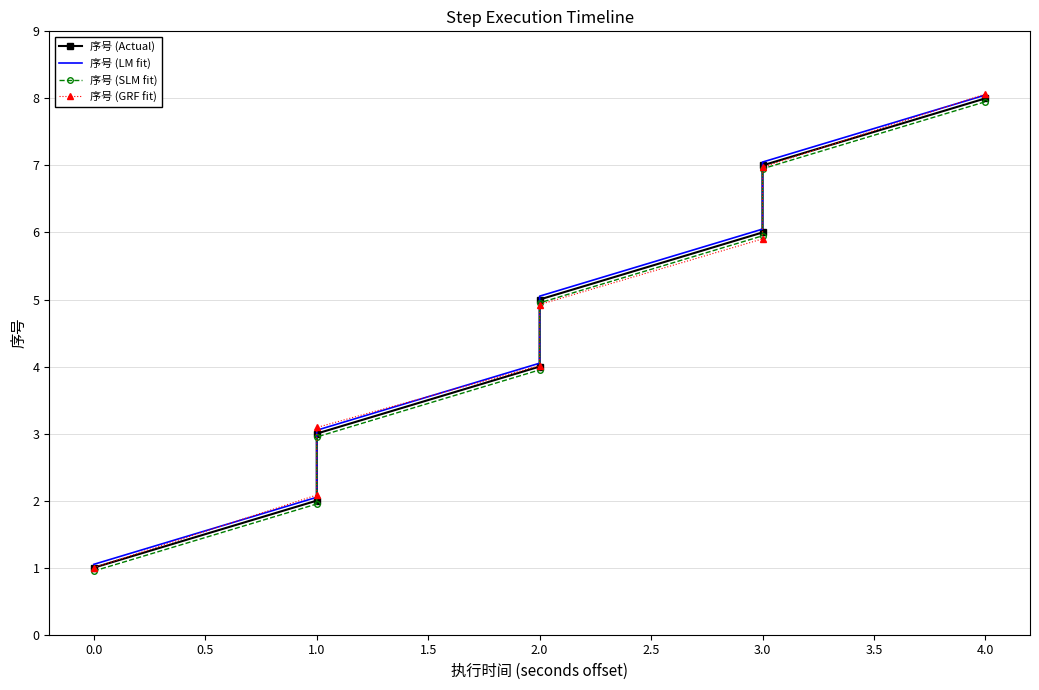

Is the value of 序号 (GRF fit) at 3.0 greater than the value of 序号 (LM fit) at 1.0?

Yes